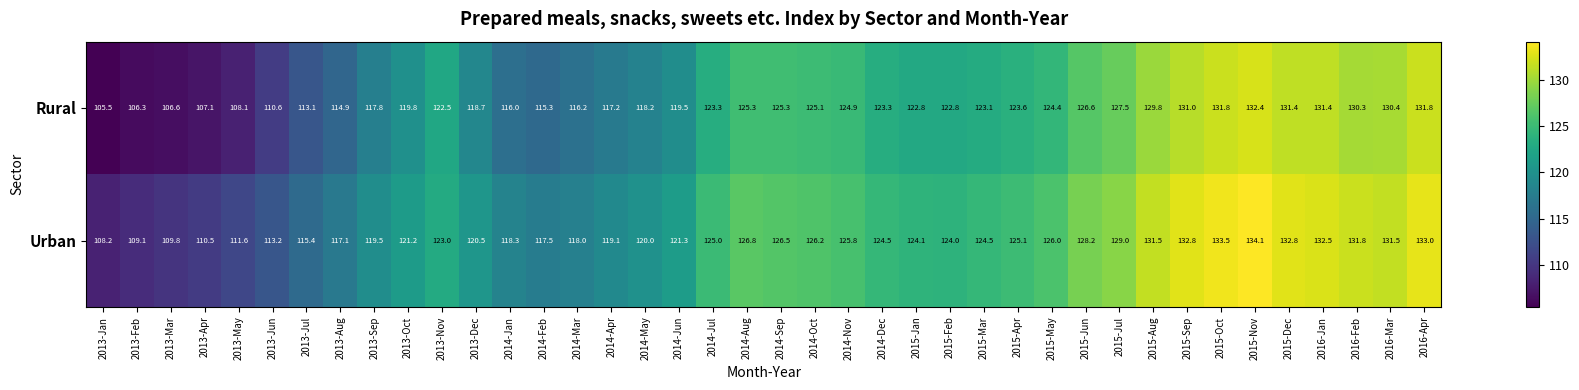

What is the difference between the Urban values at 2013-Sep and 2016-Mar?

12.0